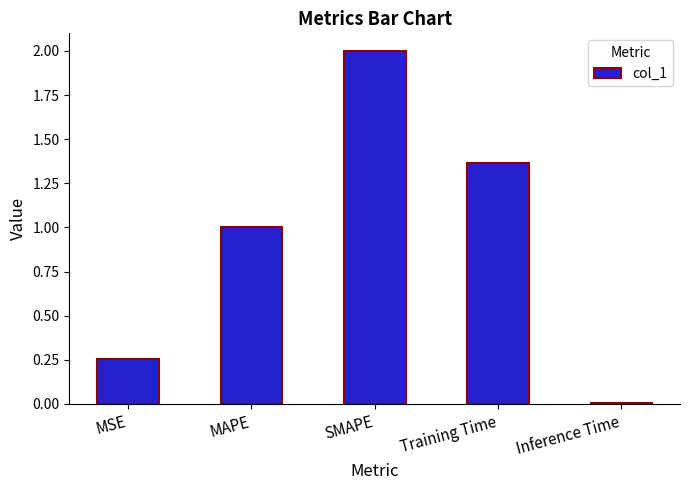

What is the change in value from Training Time to Inference Time?

-1.4